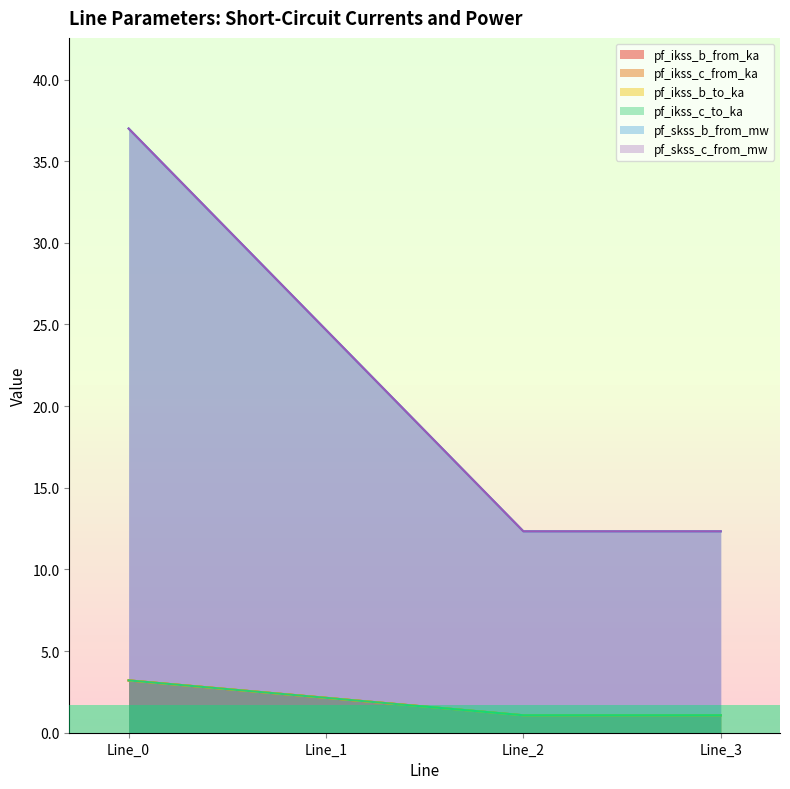

Which category has the lowest value in the pf_skss_c_from_mw series?

Line_2